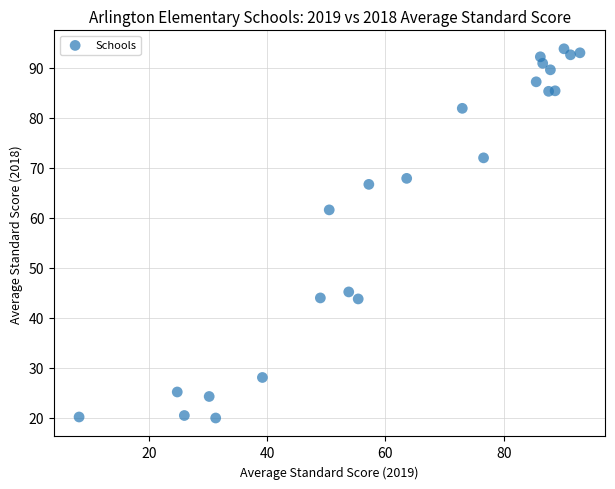

What is the range of X values (max minus min)?

84.7